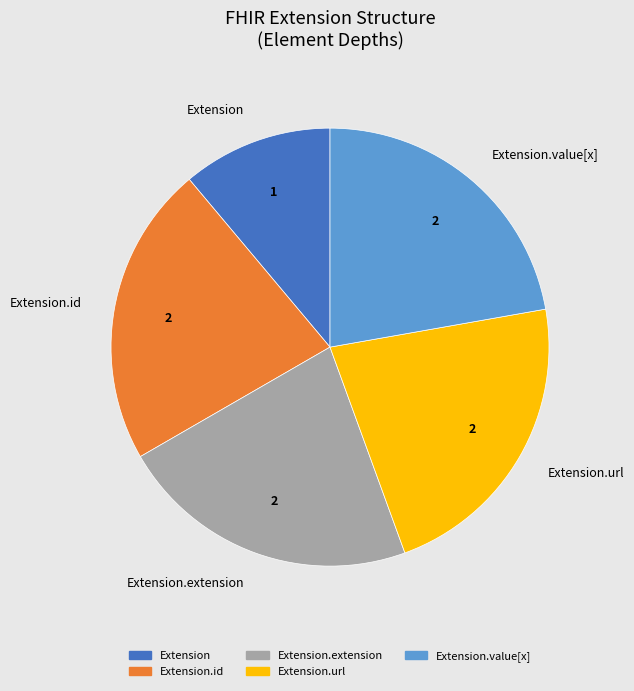

The Extension.id slice represents 22% of the pie. True or false?

True